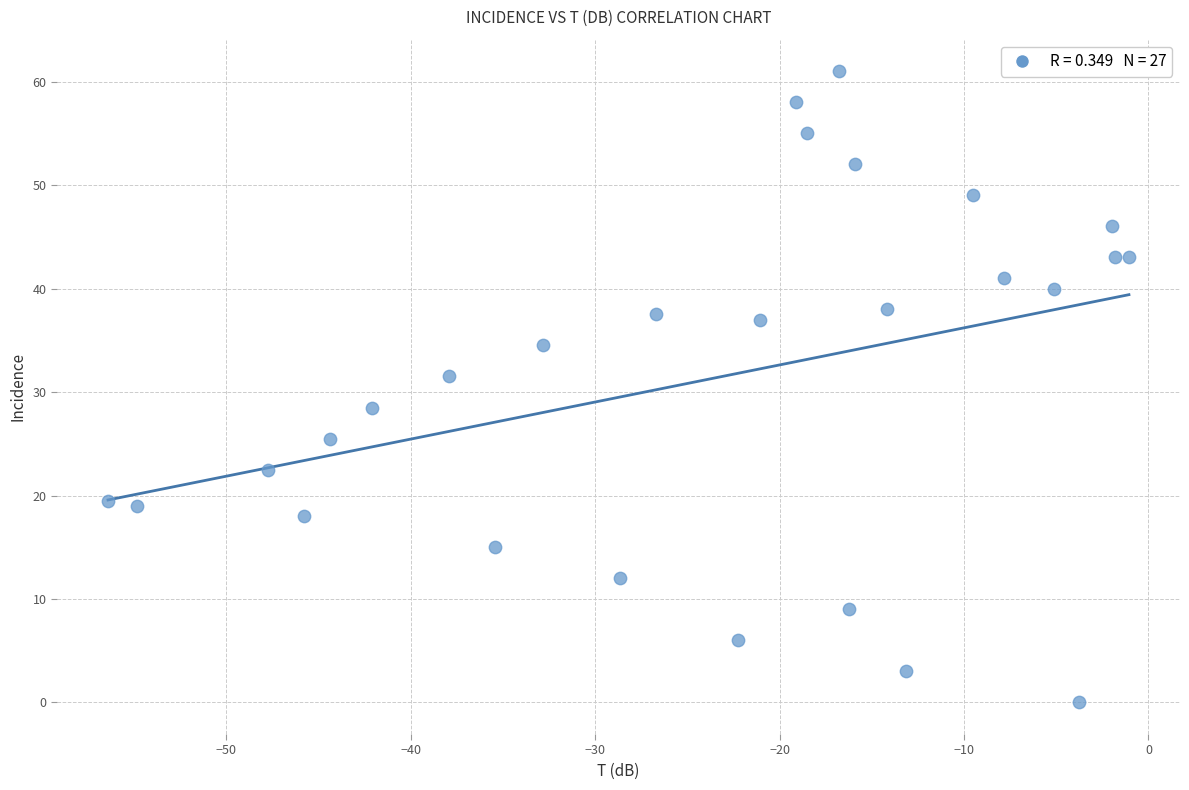

What is the range of X values (max minus min)?

55.4